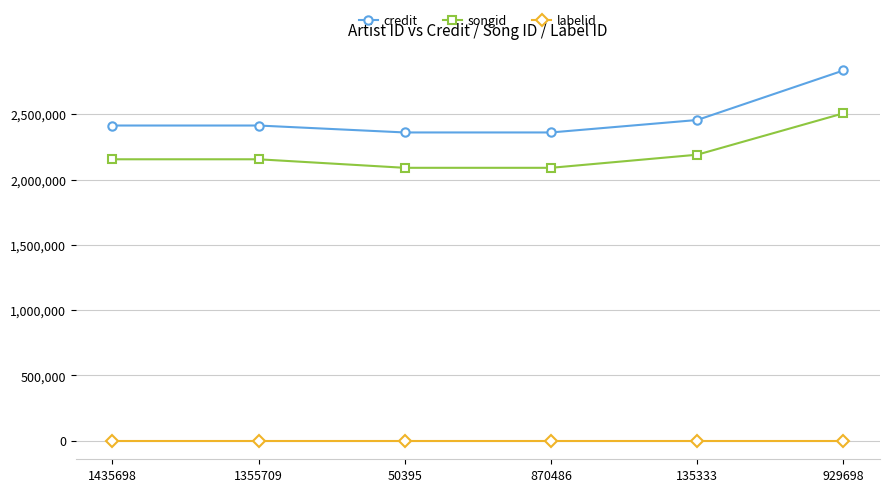

How many data points does each series have?

6